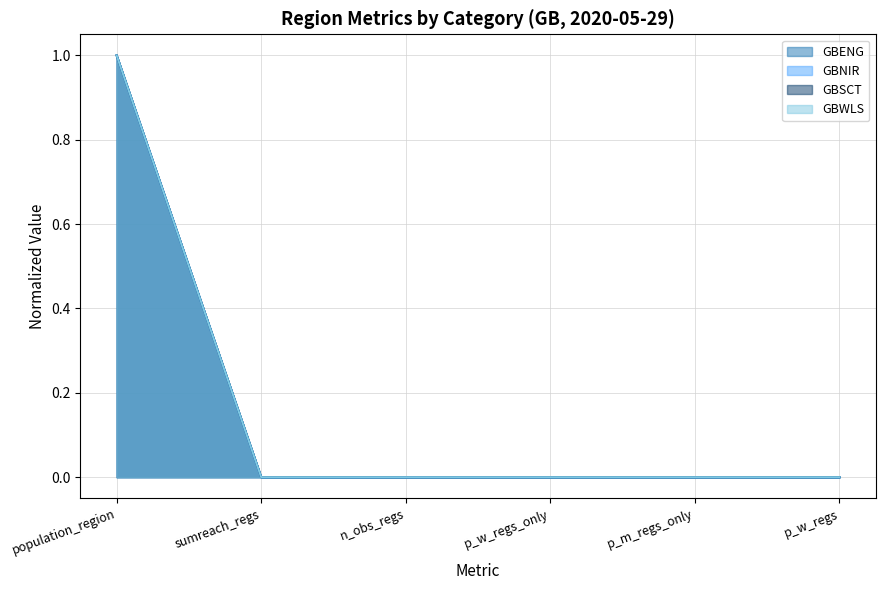

True or false: GBWLS has a value of 0.0 at p_w_regs_only.

True